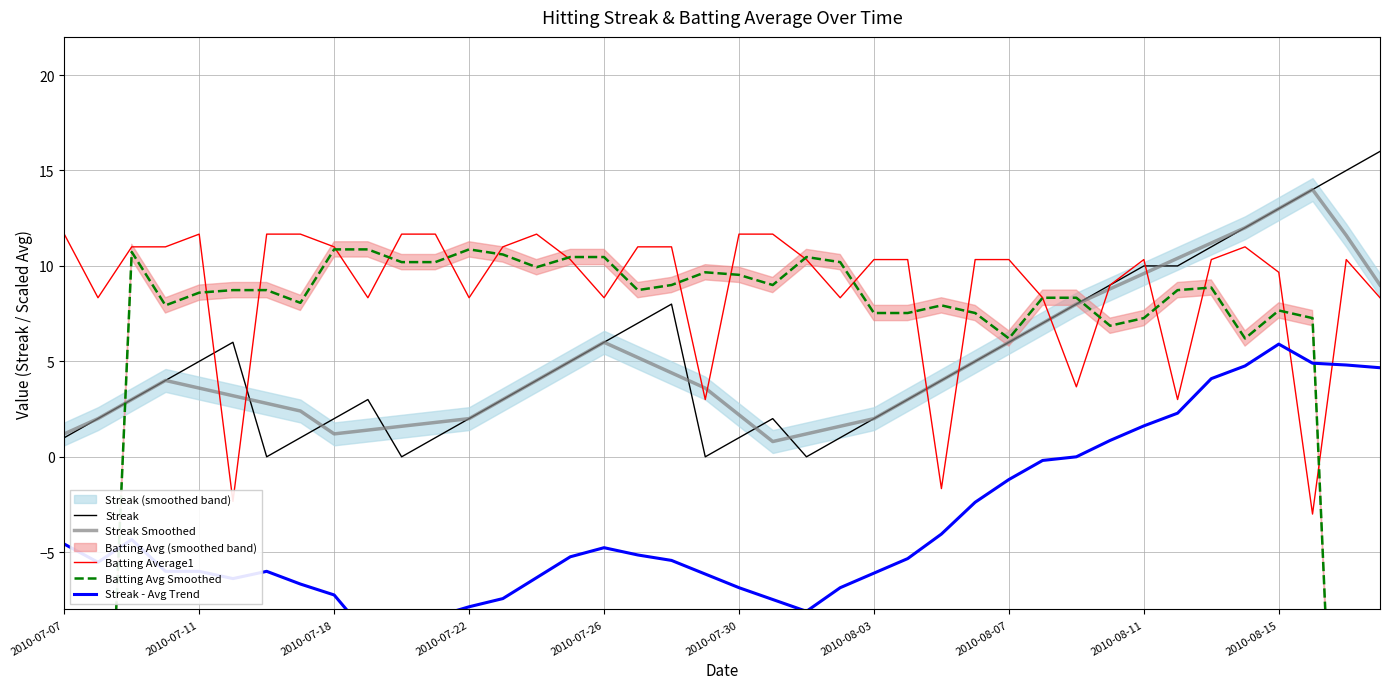

What is the total value across all series at 33?

34.4